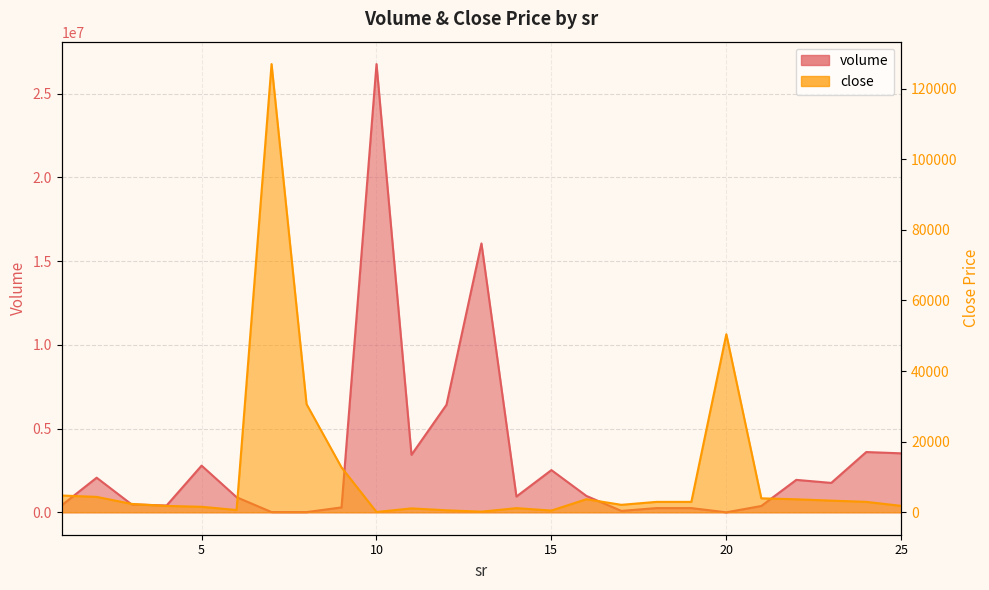

At which category does volume reach its first local peak?

2